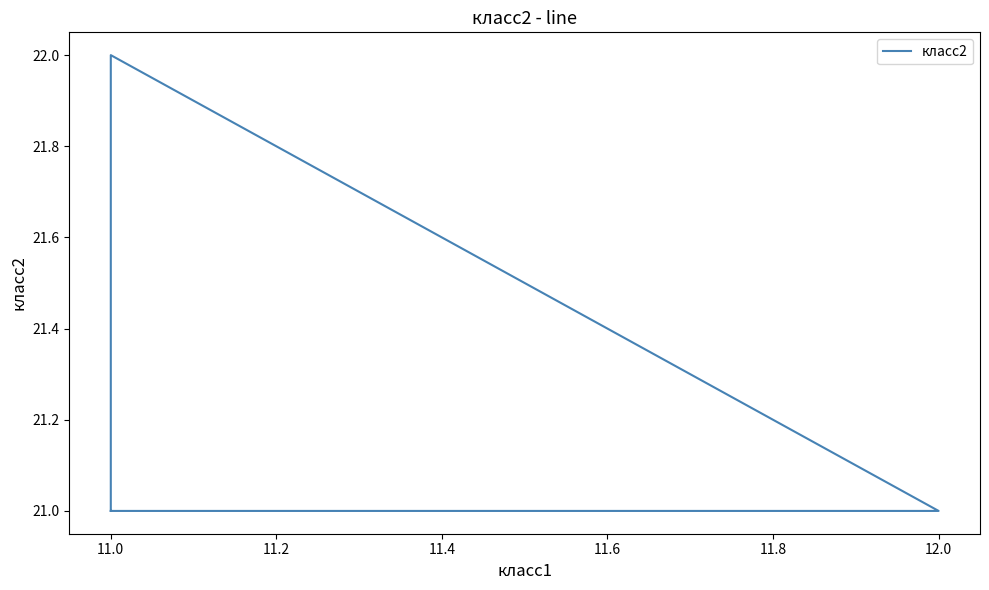

What is the difference between the maximum and minimum values?

1